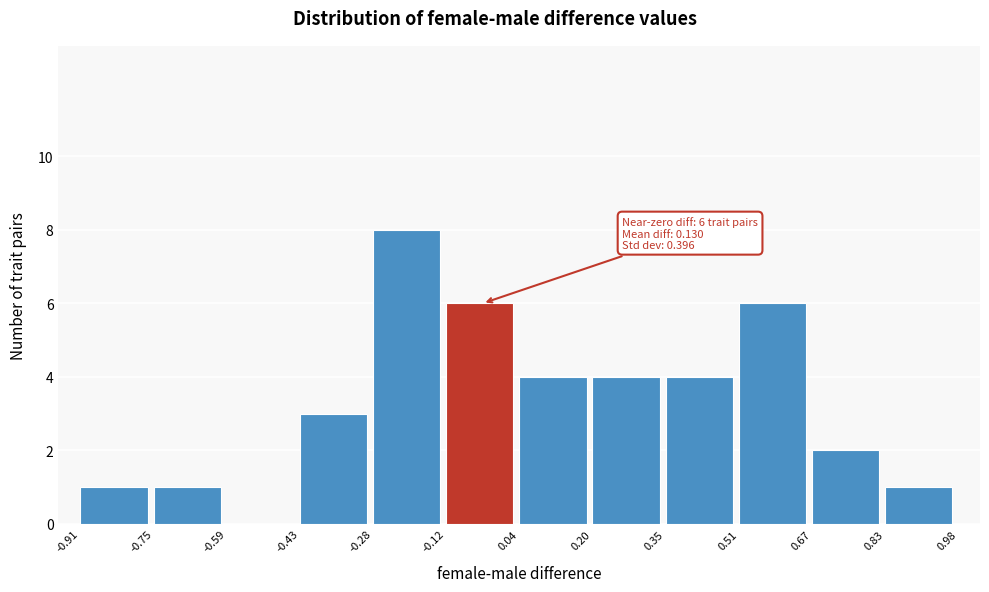

Which range on the x-axis has the tallest bar?

-0.28 to -0.12